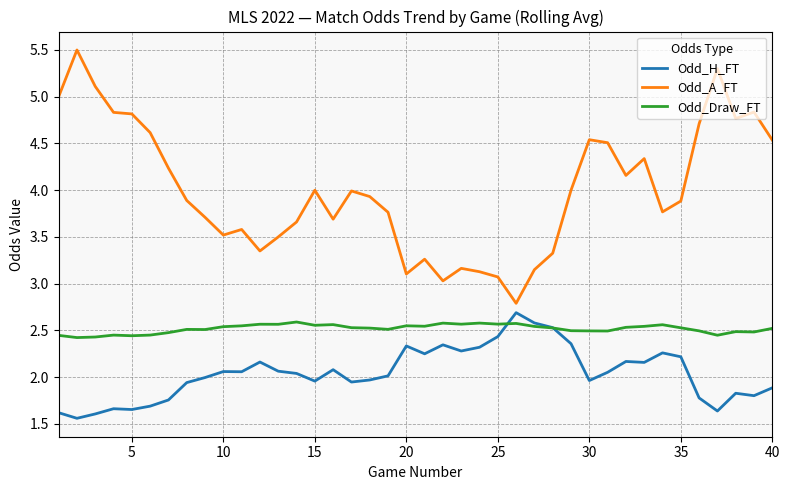

List the series in order of their overall mean, highest first.

Odd_A_FT, Odd_Draw_FT, Odd_H_FT